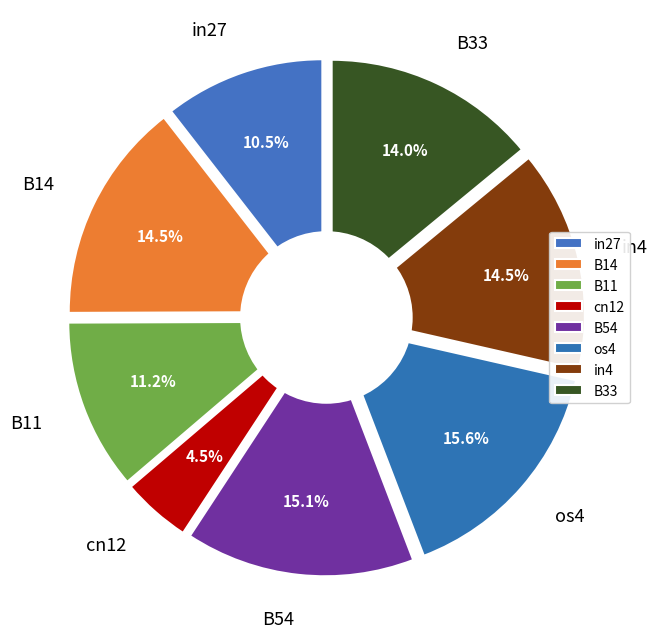

Does B11 account for over 50% of the chart?

No